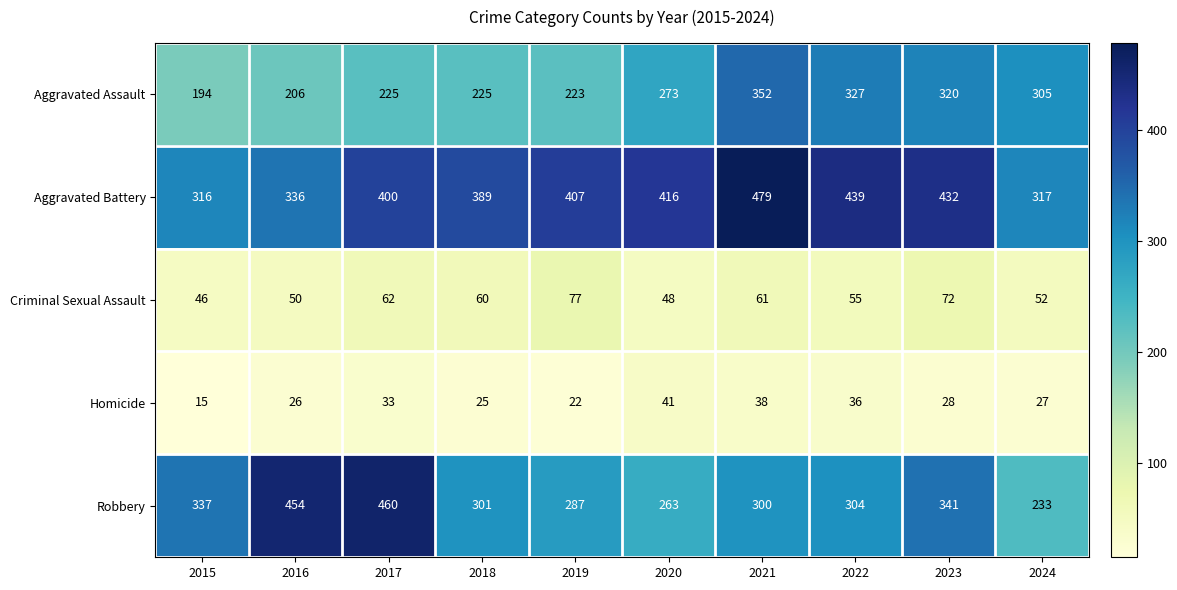

Which label corresponds to the smallest value in the chart?

2015